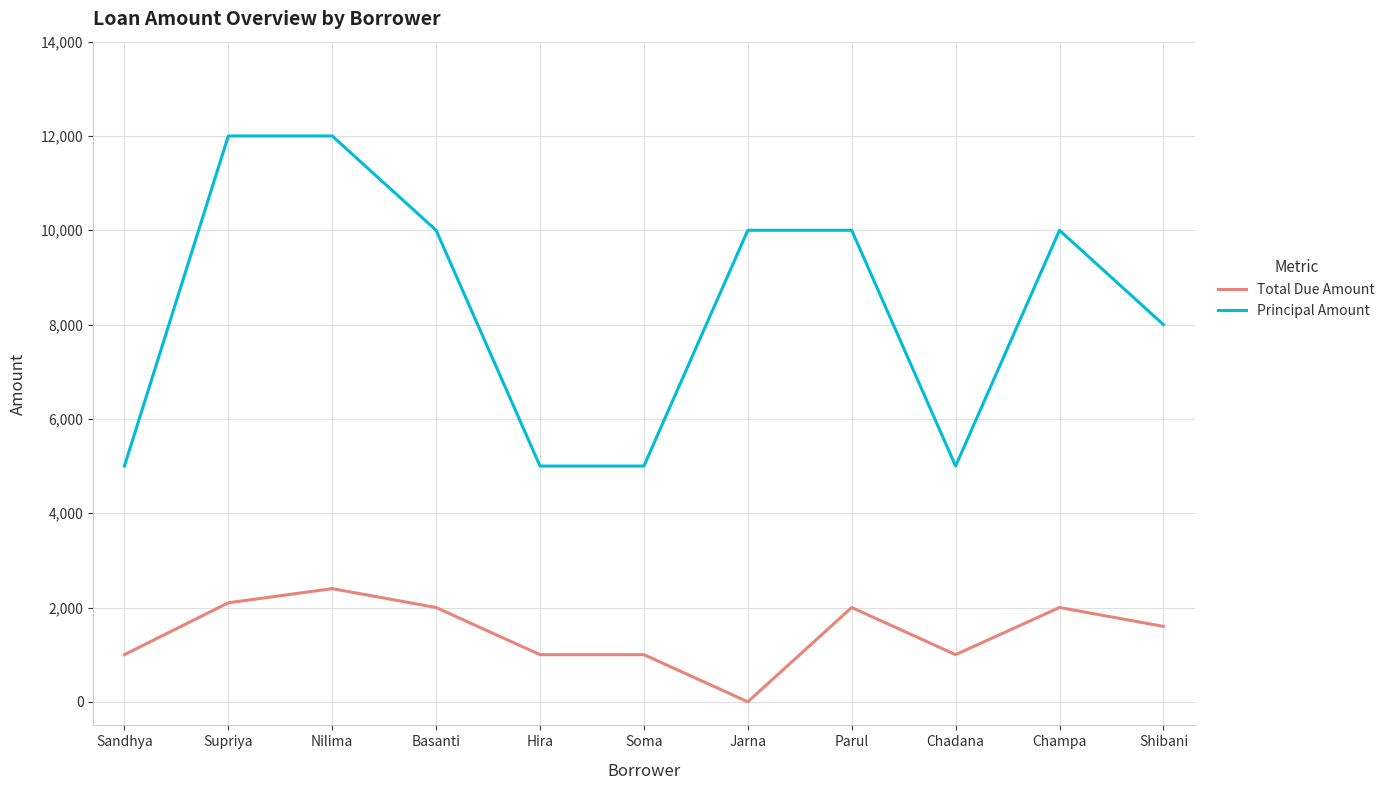

Reading left to right, list all the values displayed in this chart.

Total Due Amount: 1000	2100	2400	2000	1000	1000	0	2000	1000	2000	1600
Principal Amount: 5000	12000	12000	10000	5000	5000	10000	10000	5000	10000	8000